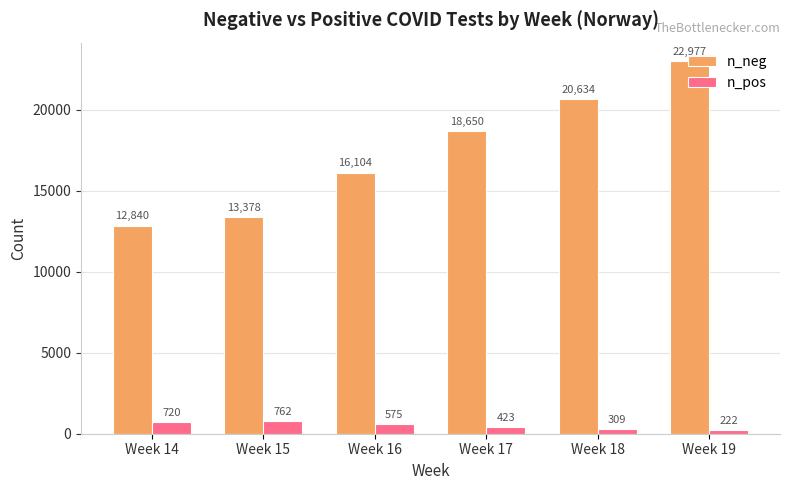

At which label does n_pos first exceed 575?

Week 14